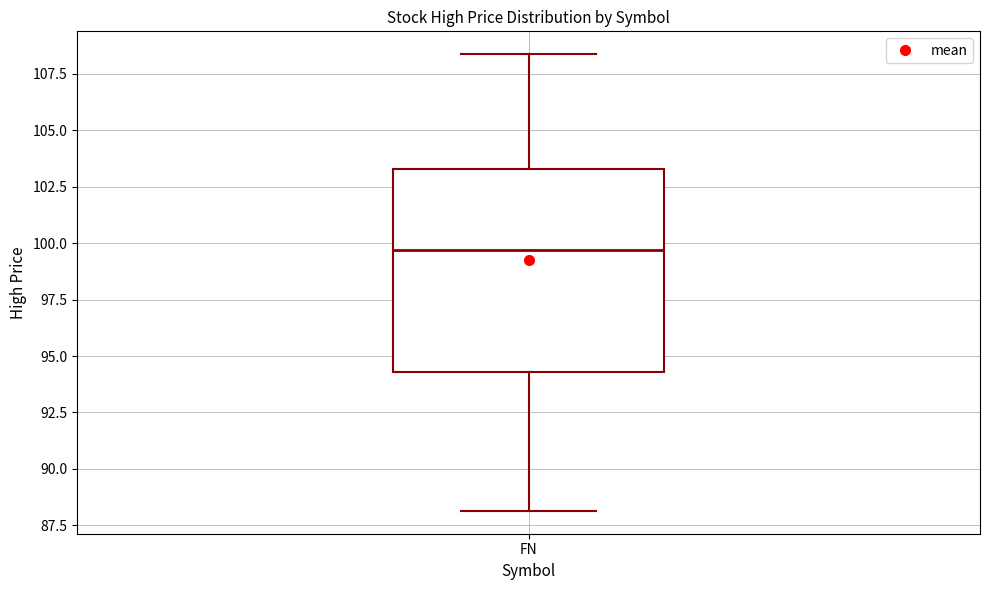

Where does the median line of the box for FN sit on the y-axis? The values are not printed on the chart, so give them approximately, as read against the axis.

99.5